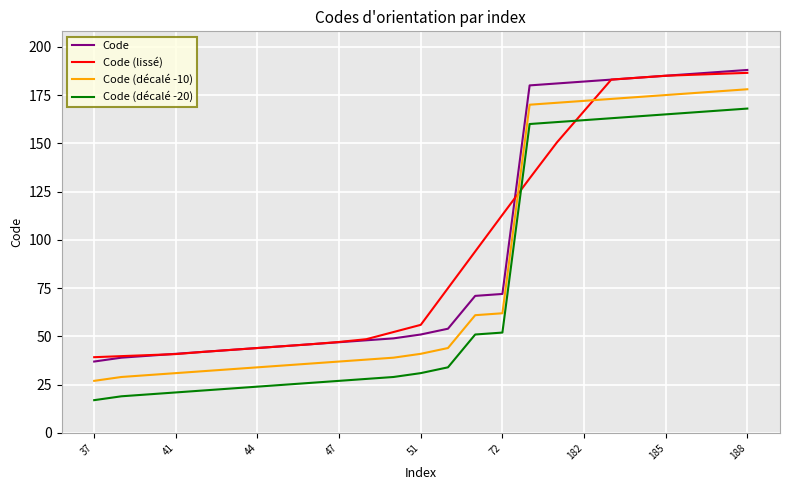

True or false: Code and Code (décalé -20) cross at least once.

False